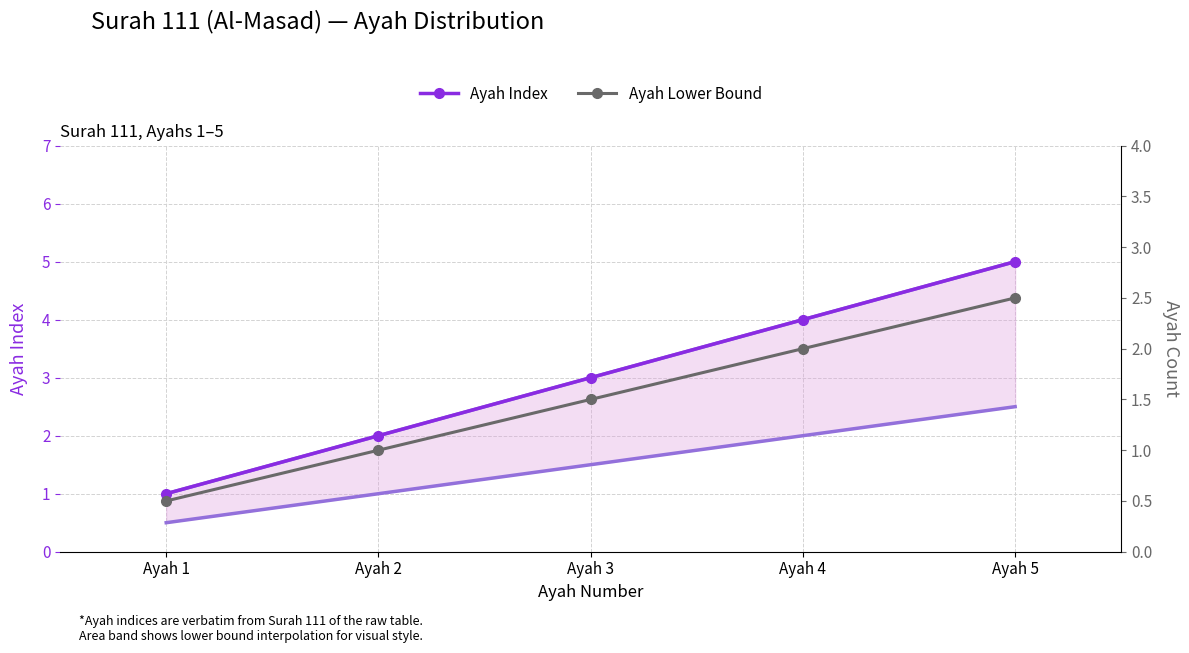

Which series has the widest spread of values?

Ayah Index